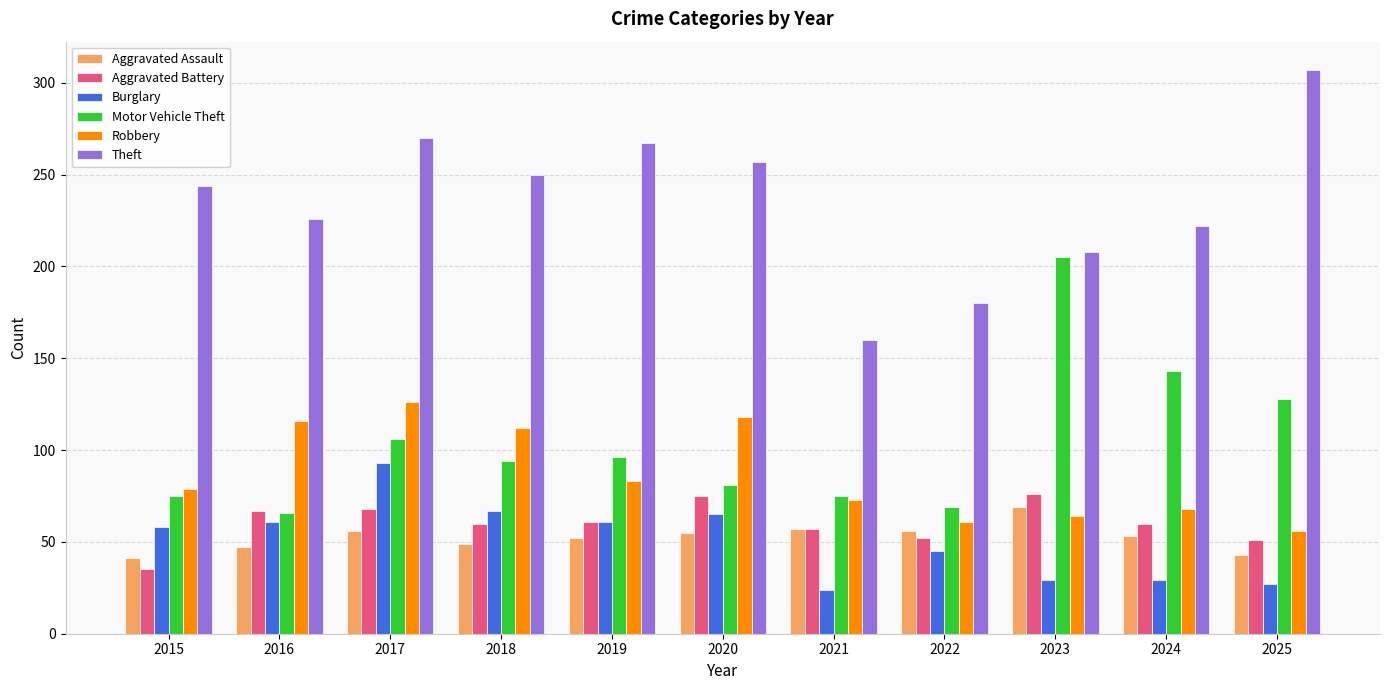

What is the spread (max minus min) of values at 2017?

214